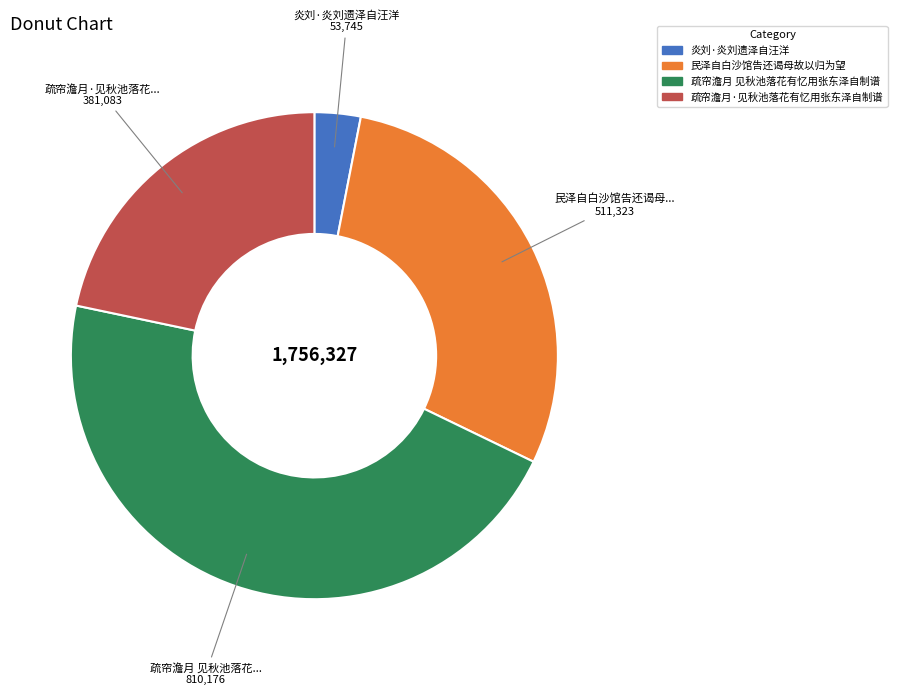

Which slice is the smallest?

炎刘·炎刘遗泽自汪洋